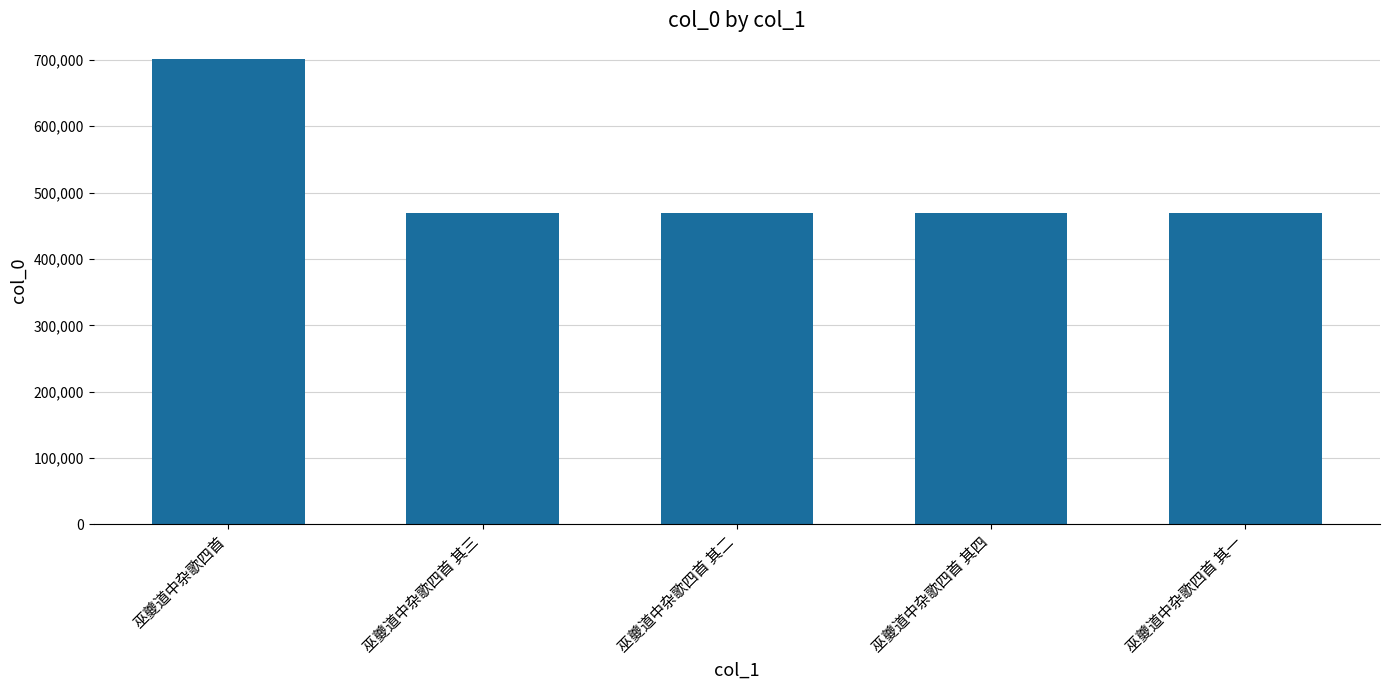

At which label is the value closest to 585649?

巫夔道中杂歌四首 其四